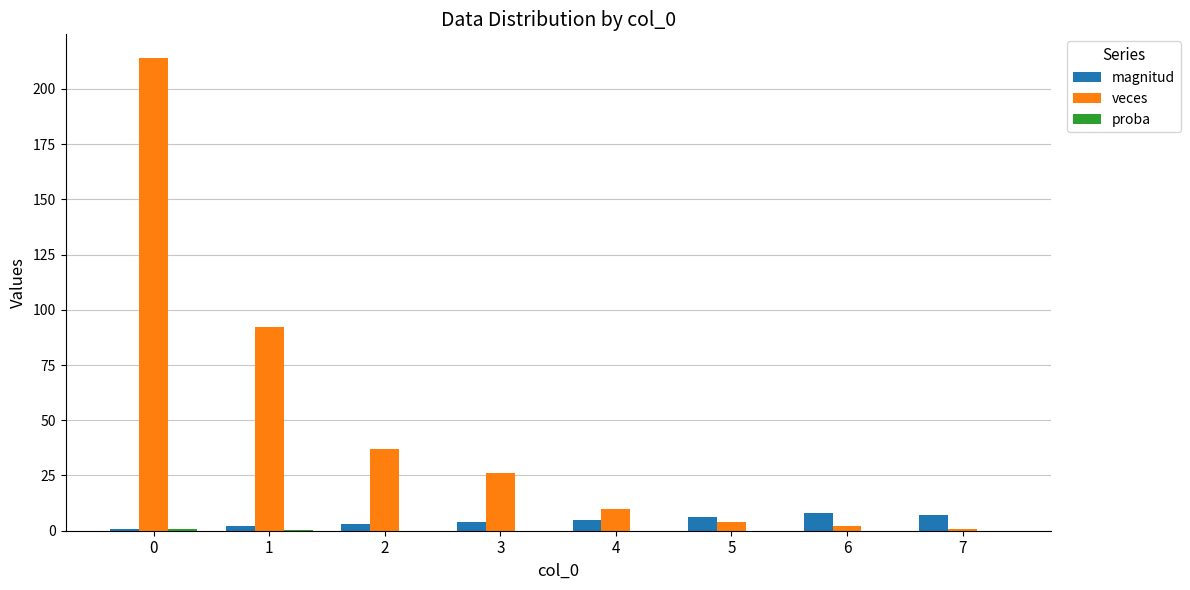

What is the spread (max minus min) of values at 3?

25.9